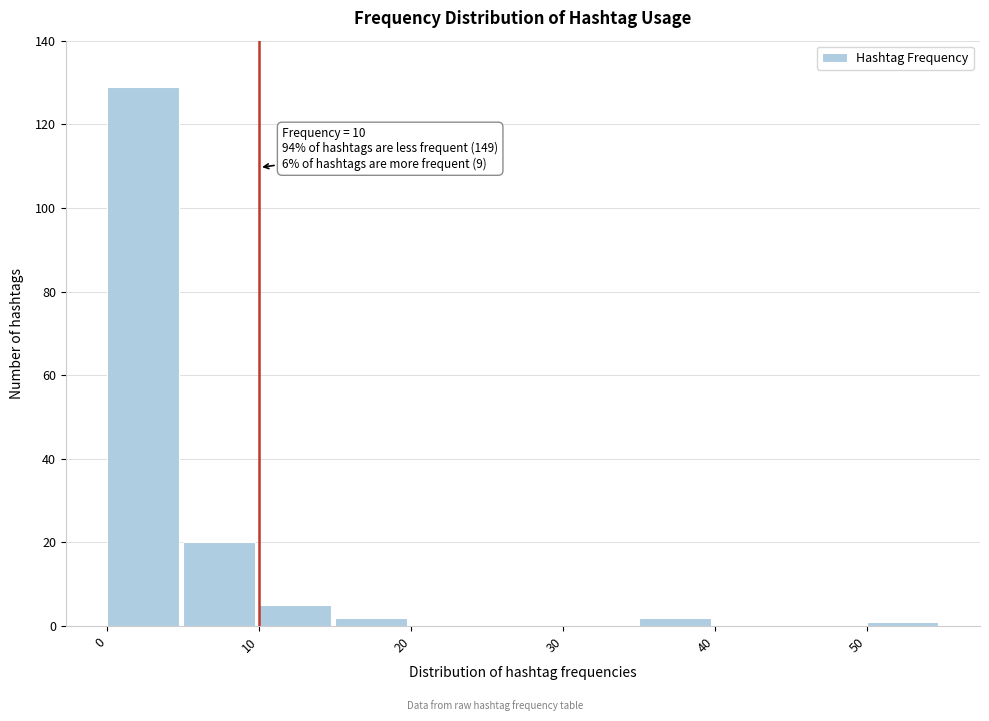

Which range on the x-axis has the tallest bar?

0 to 5